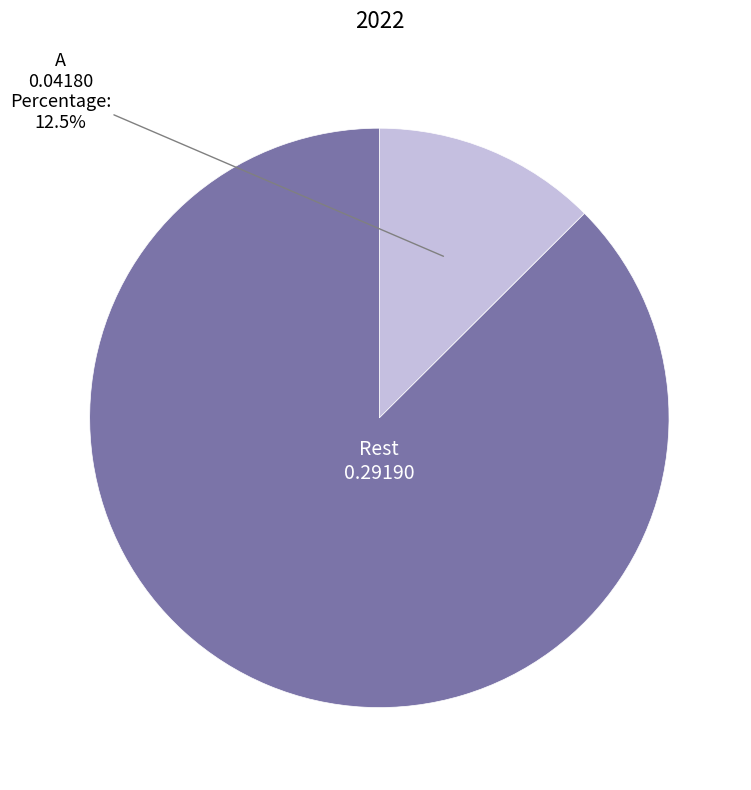

Rank the categories by value from lowest to highest.

A, Rest